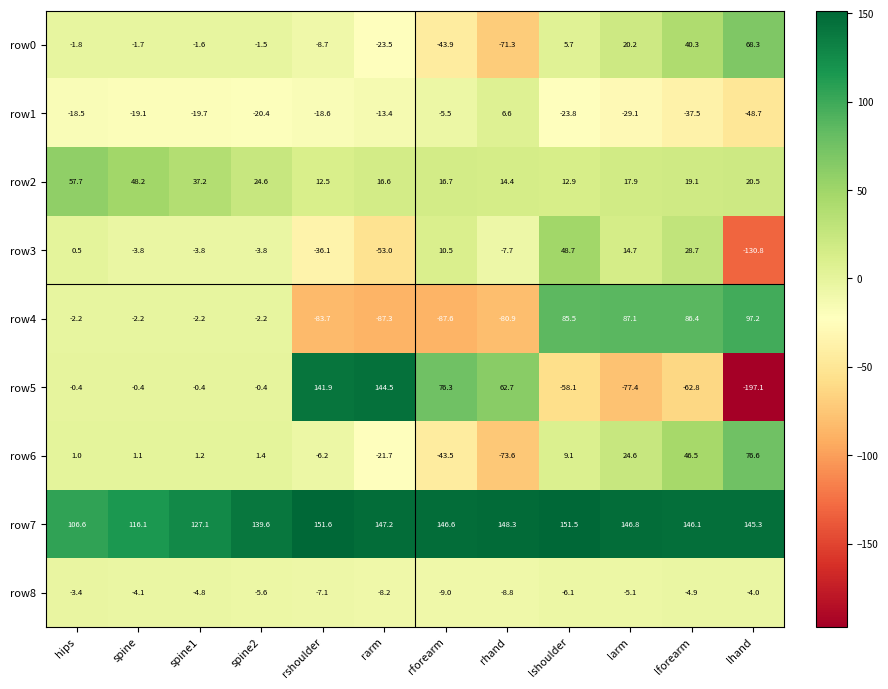

Where is row2 nearest to the value 35?

spine1